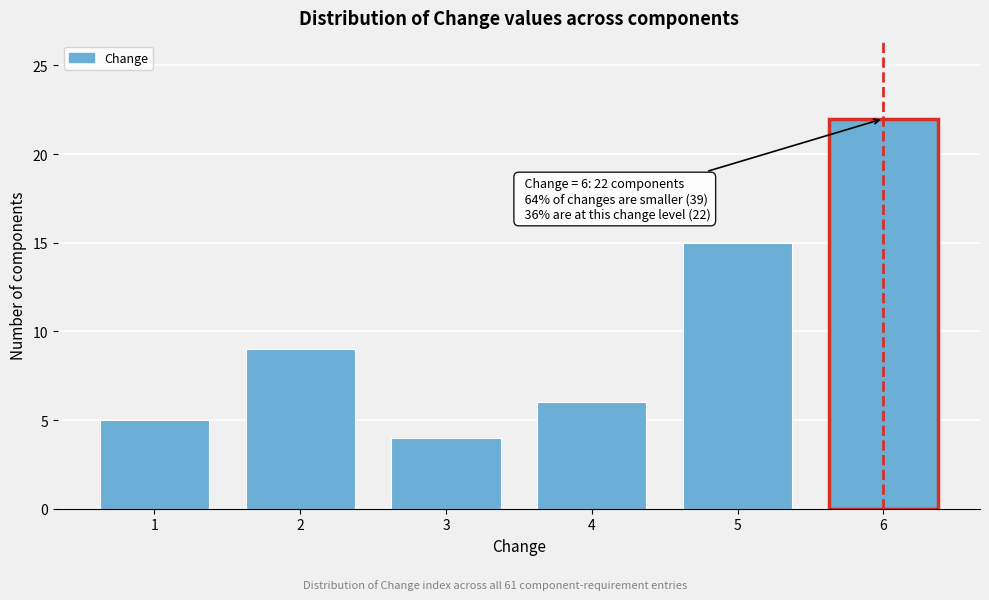

Reading right to left, transcribe all the data shown in this chart.

6=22	5=15	4=6	3=4	2=9	1=5